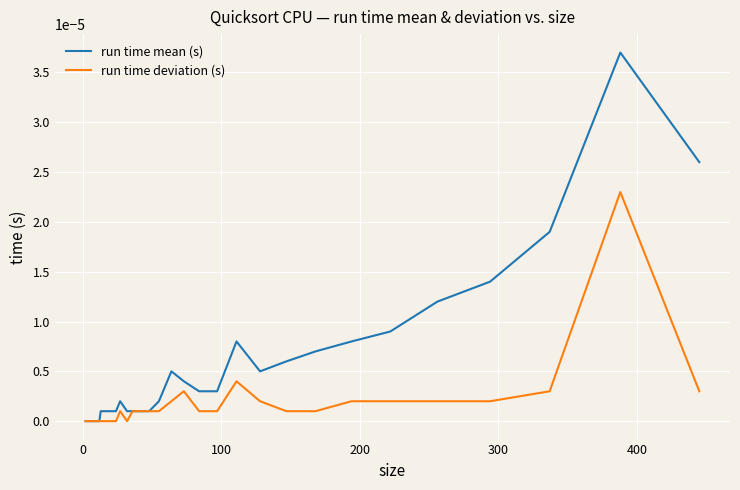

Rank the series by their maximum value, from highest to lowest.

run time mean (s), run time deviation (s)